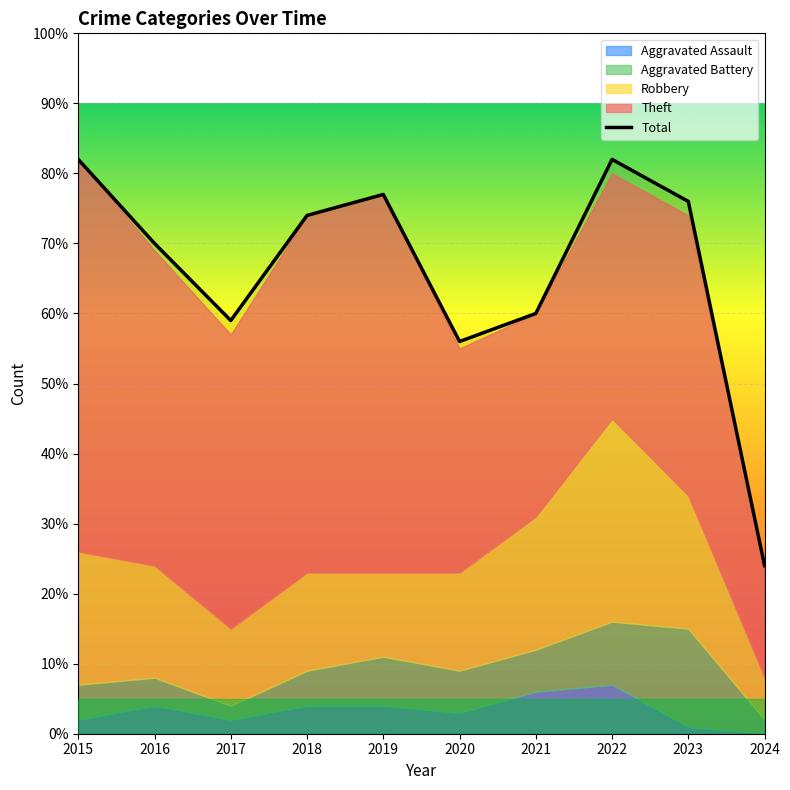

True or false: the data has more than 0 interior local peaks.

True